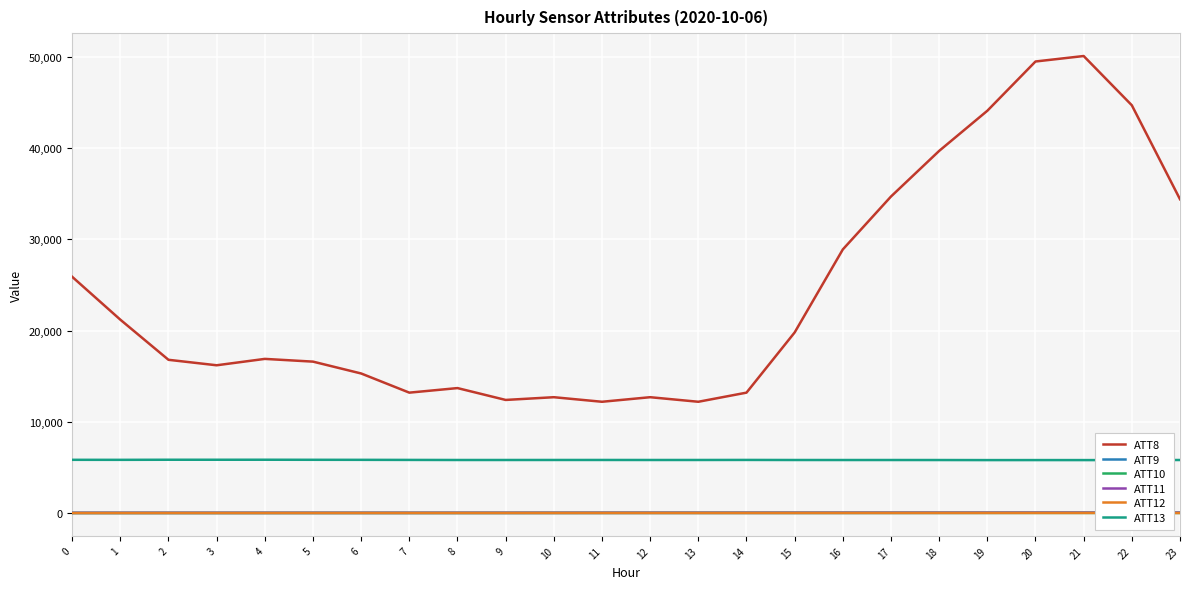

Which series has the largest total across all categories?

ATT8